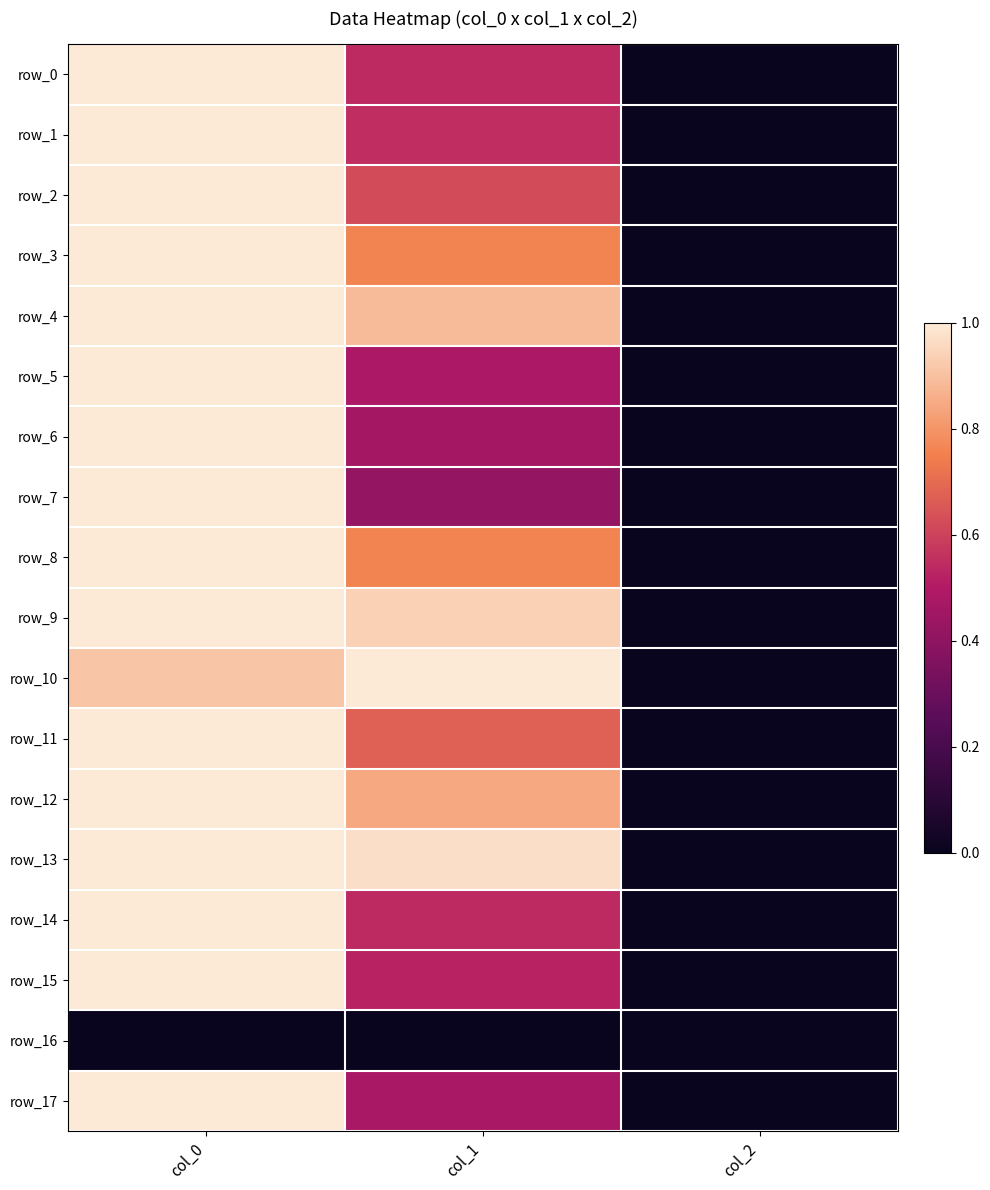

Between col_1 and col_0, which is larger?

col_0